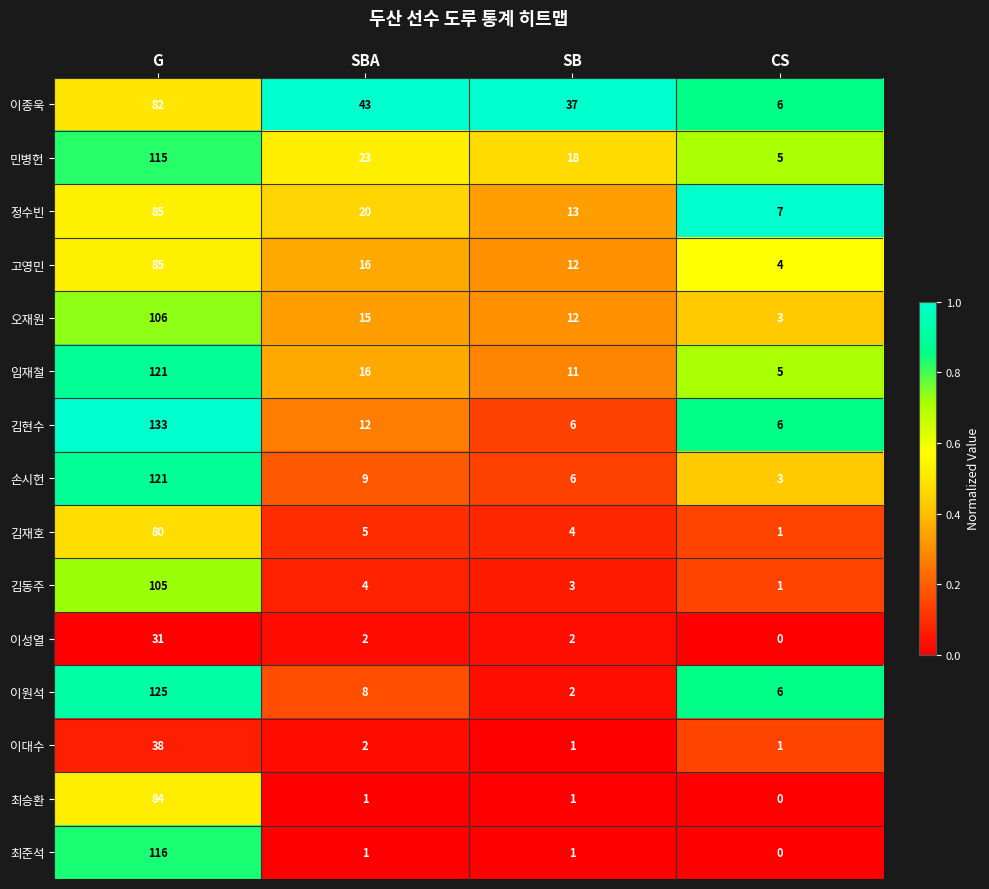

What is the sum of the 이원석 values at SB and CS?

8